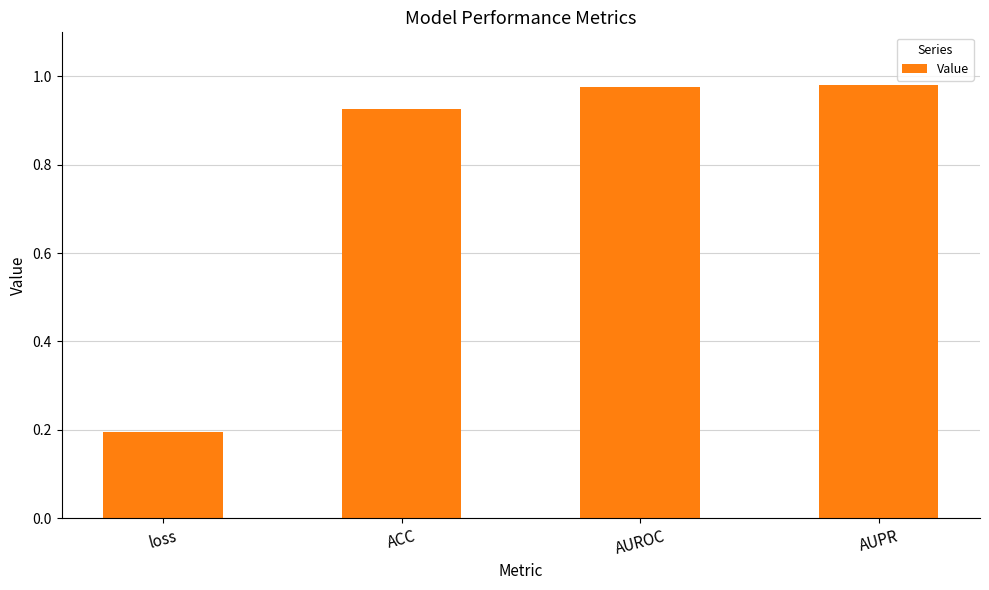

What is the label of the 1st bar from the left?

loss